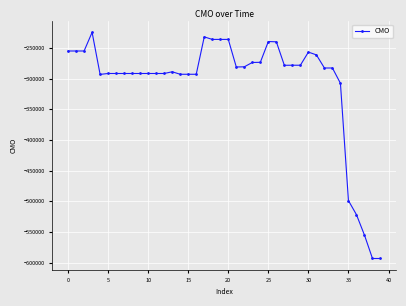

What is the smallest value displayed?

-593281.9